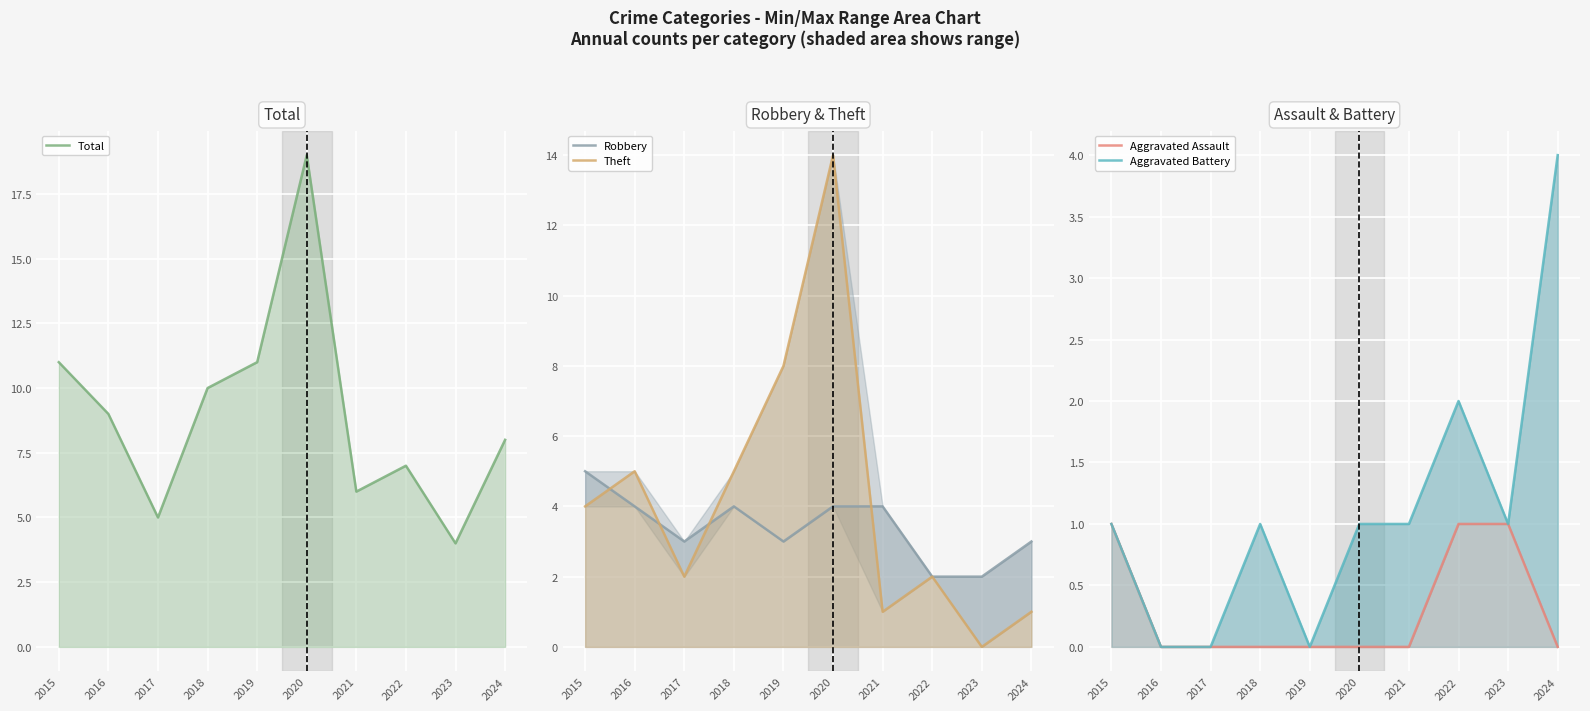

Is it true that Robbery equals 4 at 2020?

True